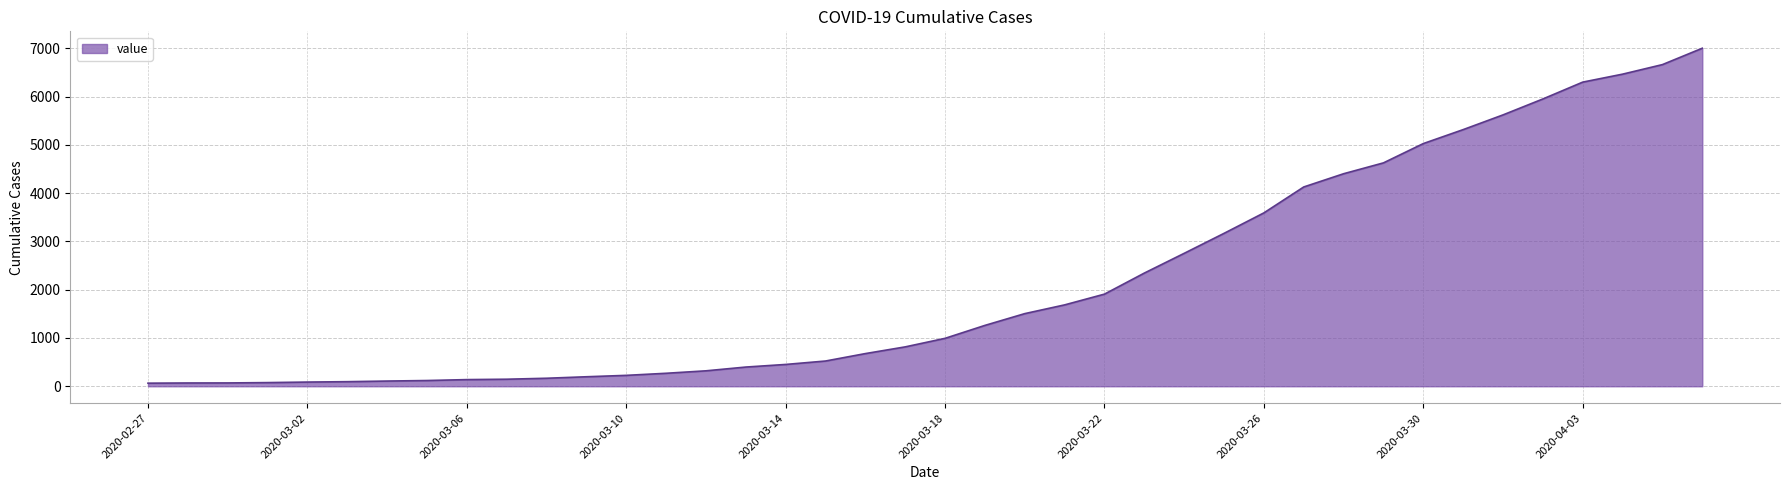

How many lines are shown in the chart?

1